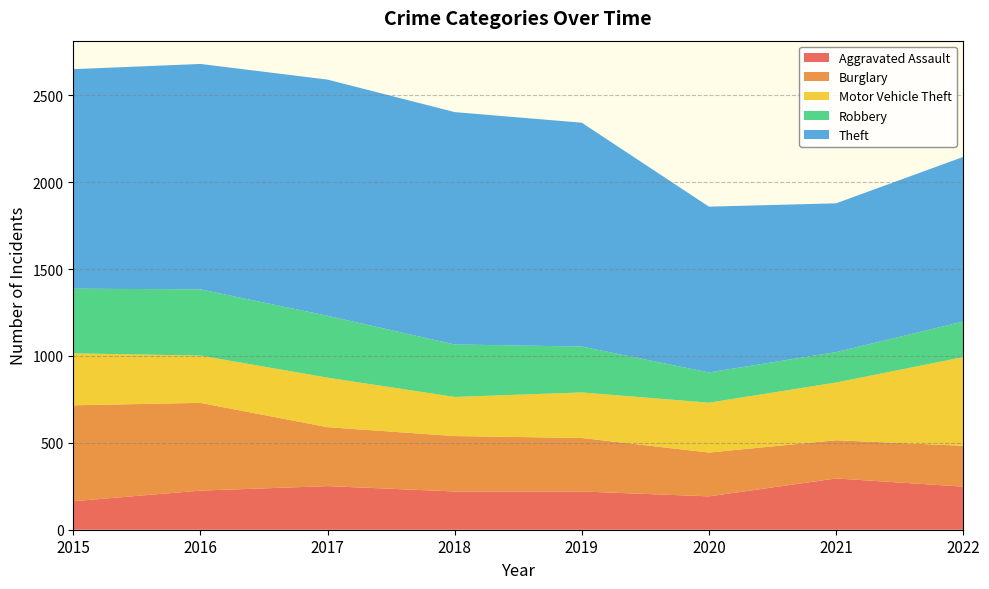

Reading left to right, list all the values displayed in this chart.

Aggravated Assault: 164	225	251	220	220	192	295	248
Burglary: 552	505	339	319	308	252	220	235
Motor Vehicle Theft: 299	272	285	225	262	287	332	510
Robbery: 372	381	356	302	264	174	175	205
Theft: 1263	1297	1359	1337	1288	954	856	947